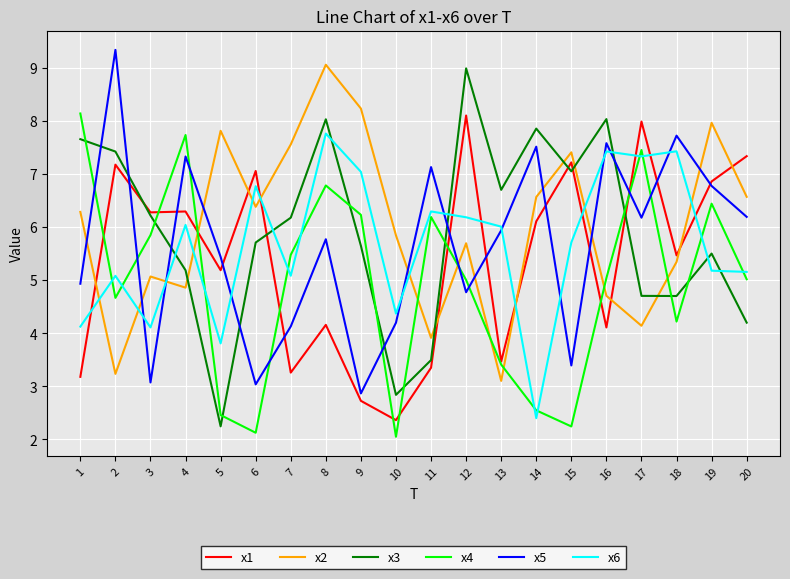

True or false: x5 and x3 cross at least once.

True